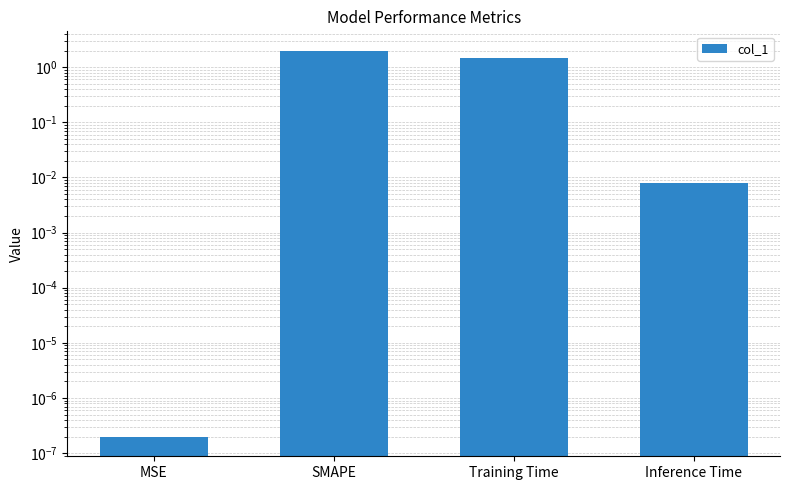

What is the average value?

0.9